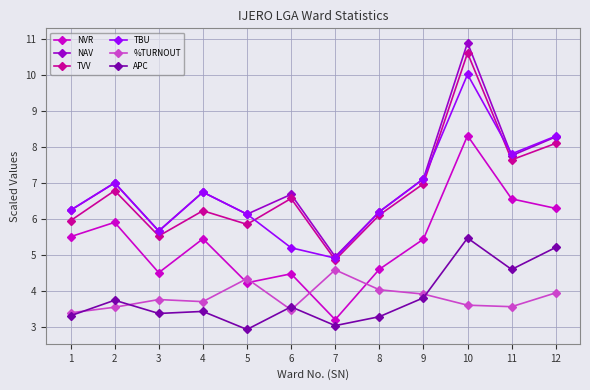

True or false: NAV and NVR cross at least once.

False